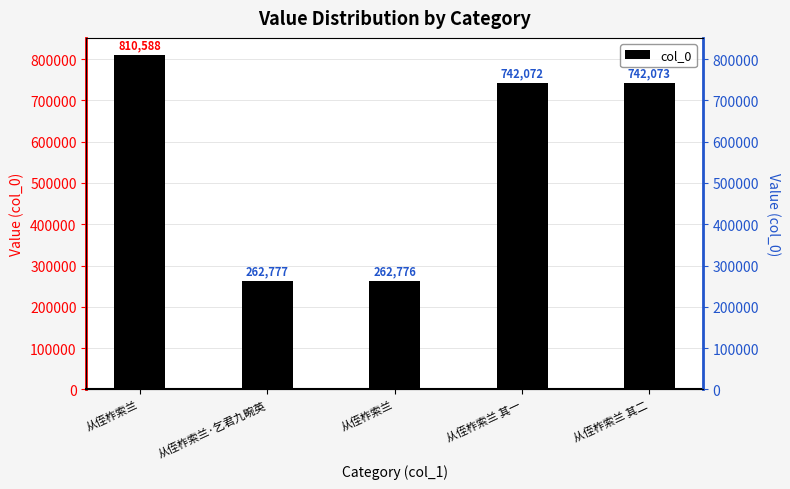

What is the label of the 5th bar from the left?

从侄柞索兰 其二